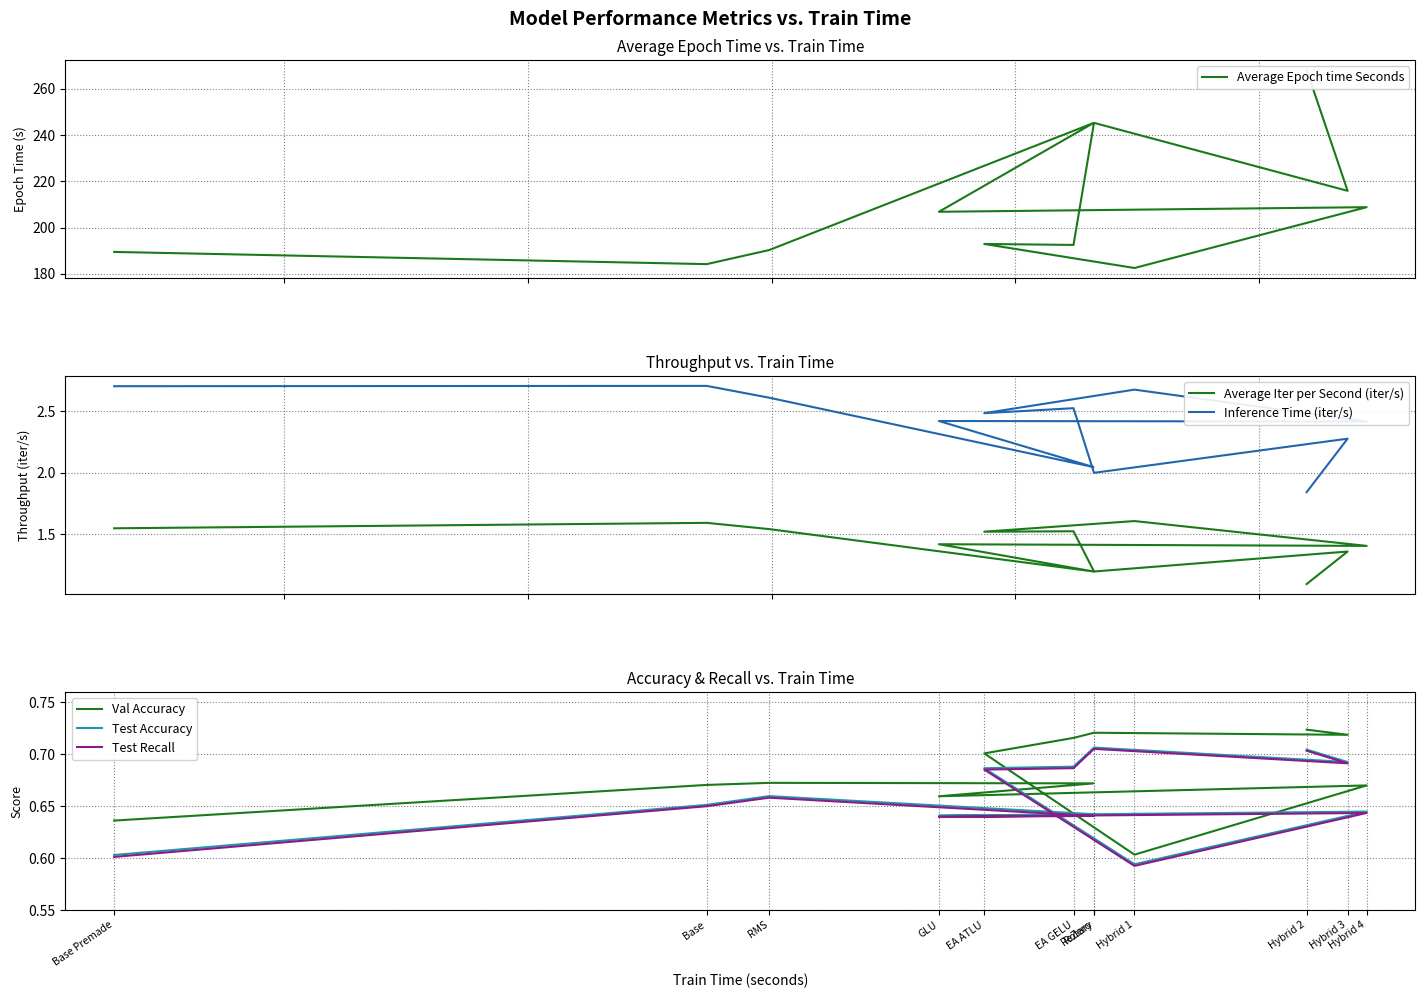

What are all the series names shown in the legend?

Average Epoch time Seconds, Average Iter per Second (iter/s), Inference Time (iter/s), Val Accuracy, Test Accuracy, Test Recall